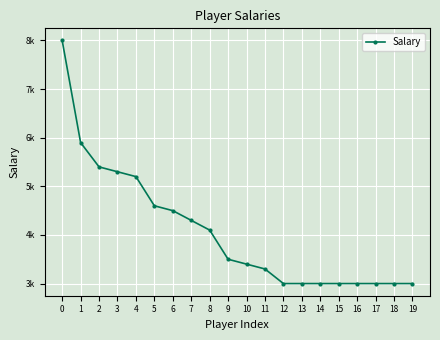

At which label is the value closest to 5500?

2